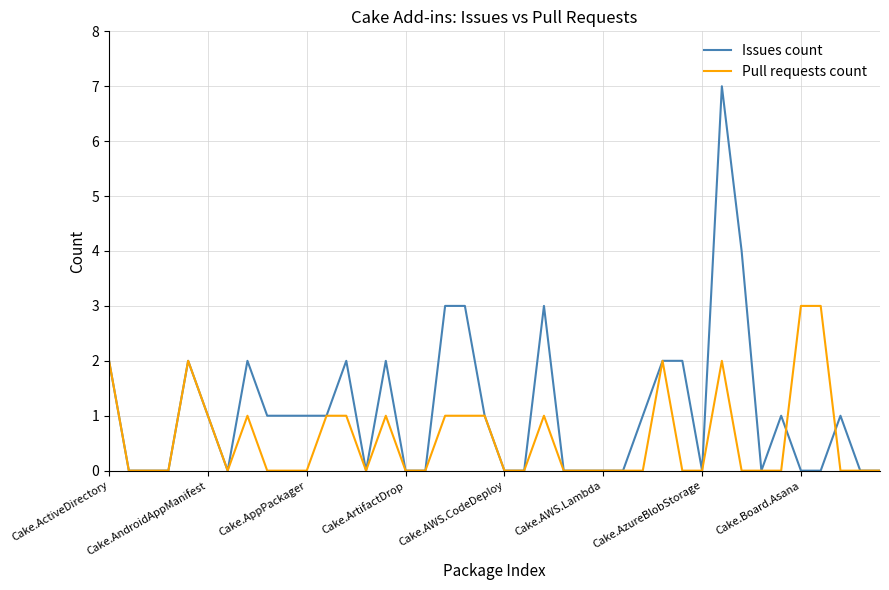

Which series has the widest spread of values?

Issues count